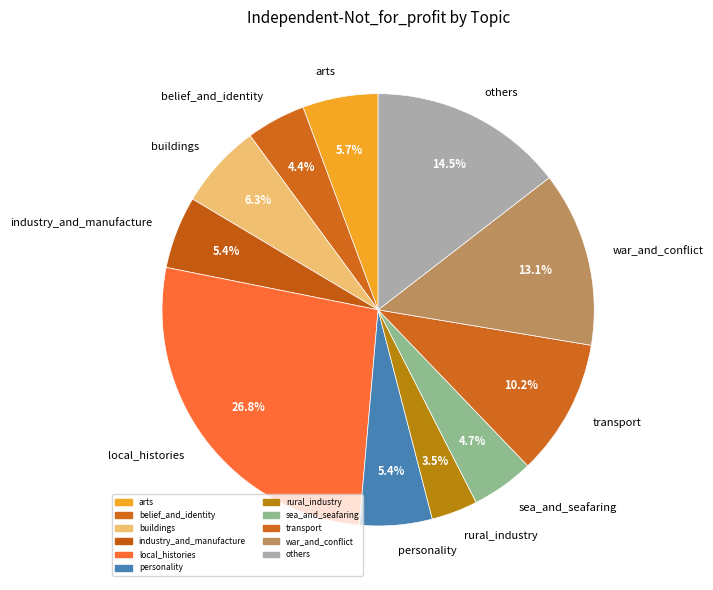

Between war_and_conflict and transport, which is larger?

war_and_conflict